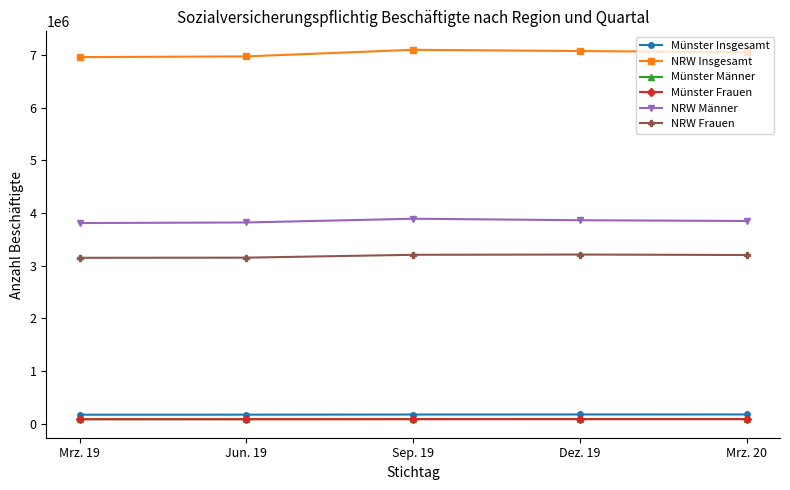

What is the label of the 3rd point from the right?

Sep. 19